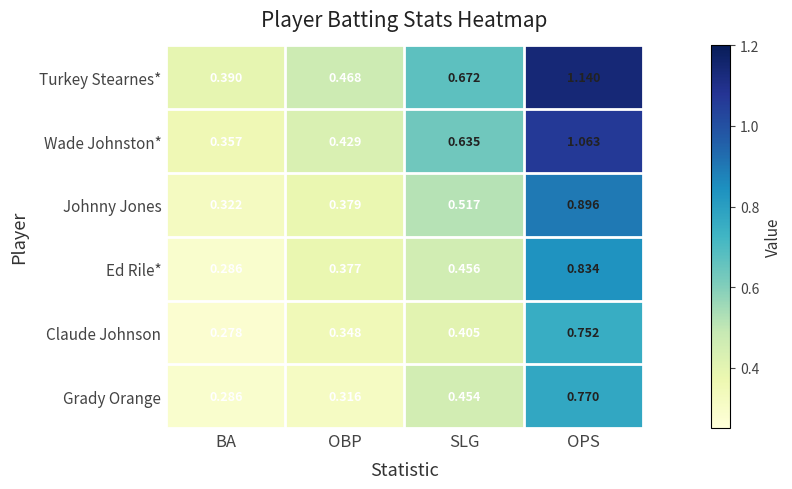

At which category is the sum across all series the highest?

OPS